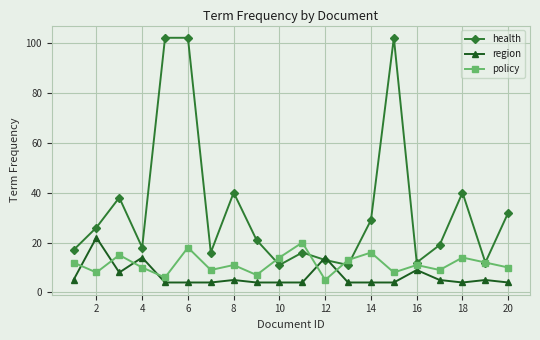

What is the average value of the health series?

34